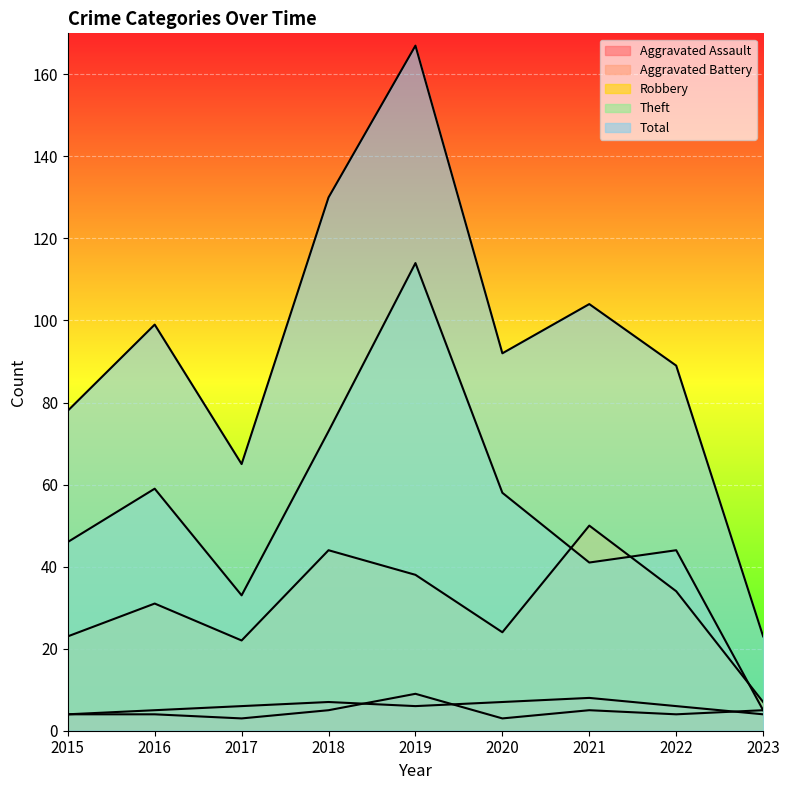

Is it true that Aggravated Assault equals 2 at 2016?

False